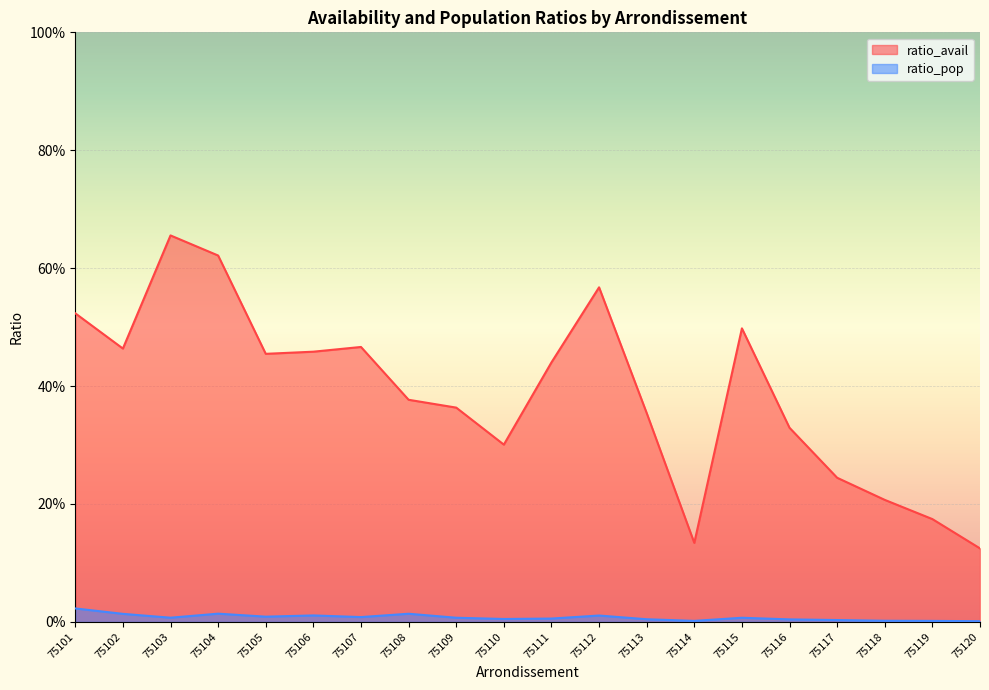

What is the approximate value of ratio_avail at 75115?

0.5